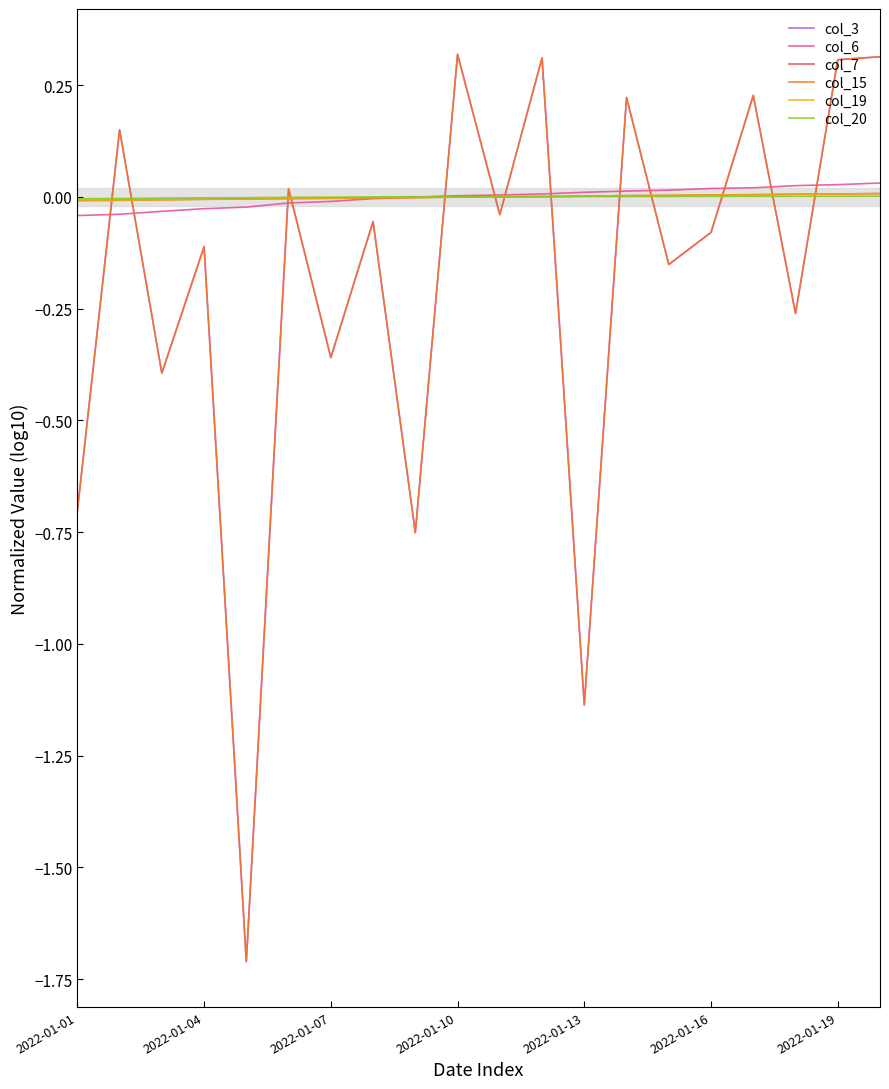

List the series in order of their peak value, highest first.

col_3, col_15, col_6, col_19, col_7, col_20